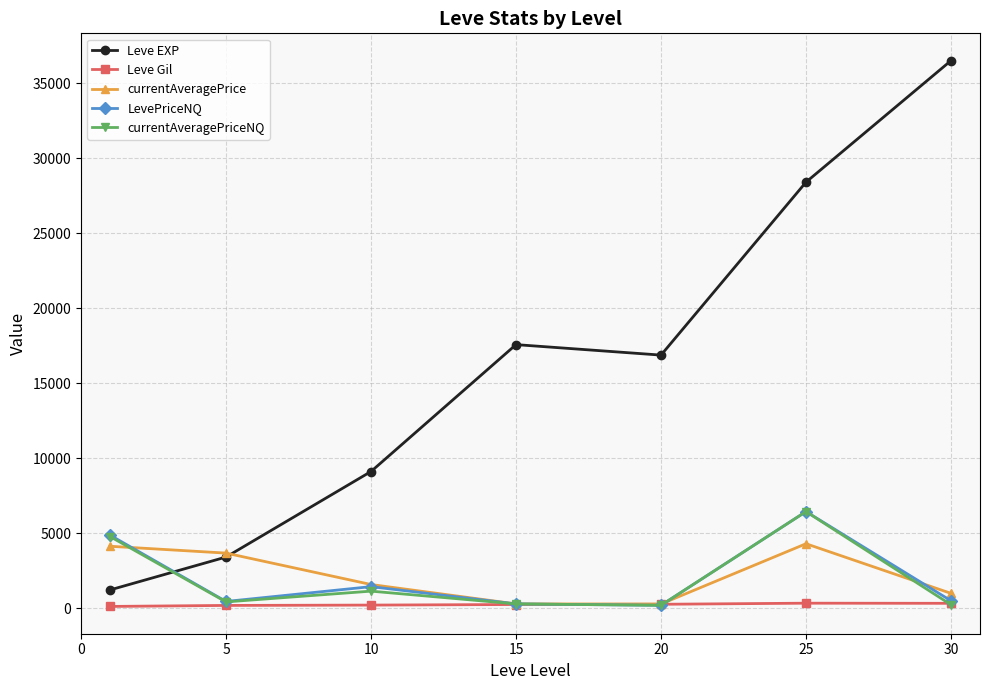

Which series has the largest range (max minus min)?

Leve EXP